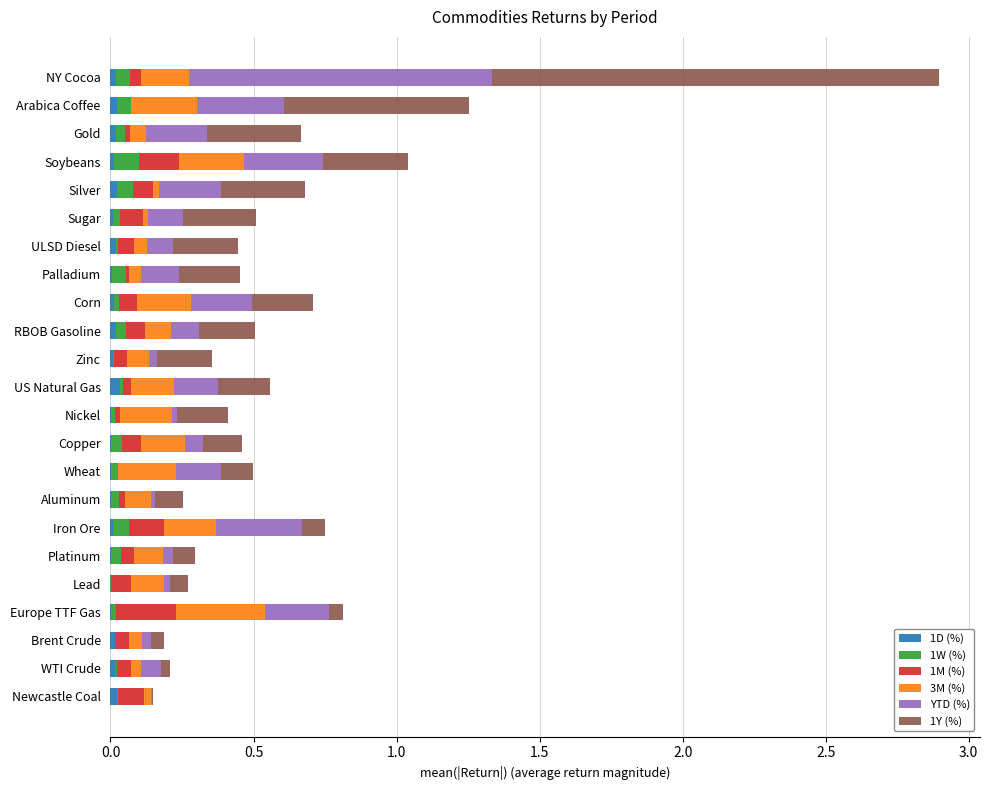

At which category is the sum across all series the highest?

NY Cocoa